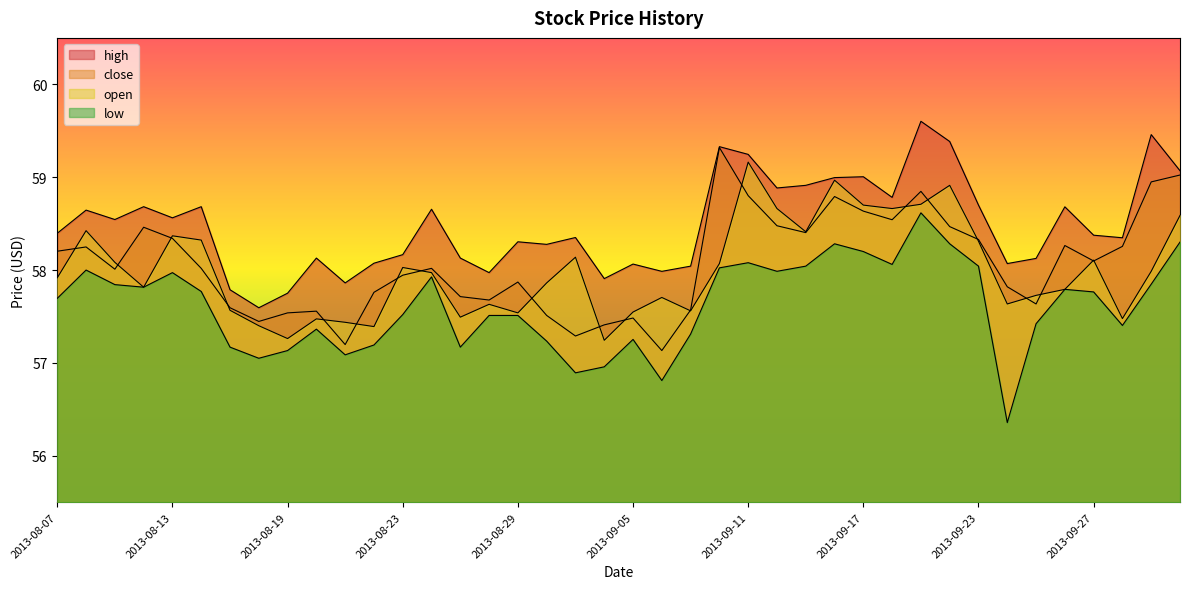

True or false: close has more than 2 points higher than both neighbors.

True